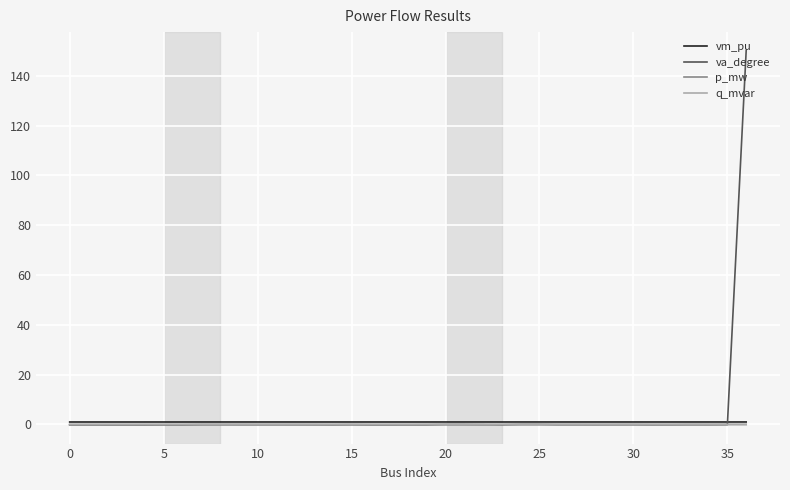

Does the chart display data point markers on the line(s)?

No